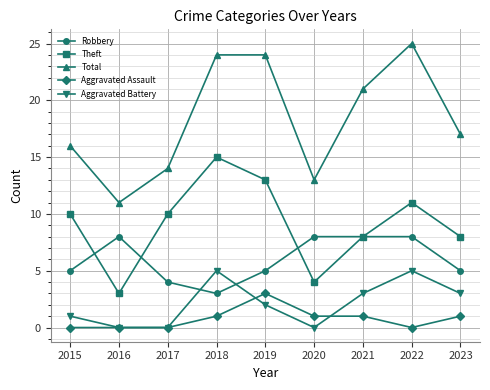

Which series ends up on top after the final intersection of Robbery and Aggravated Battery?

Robbery